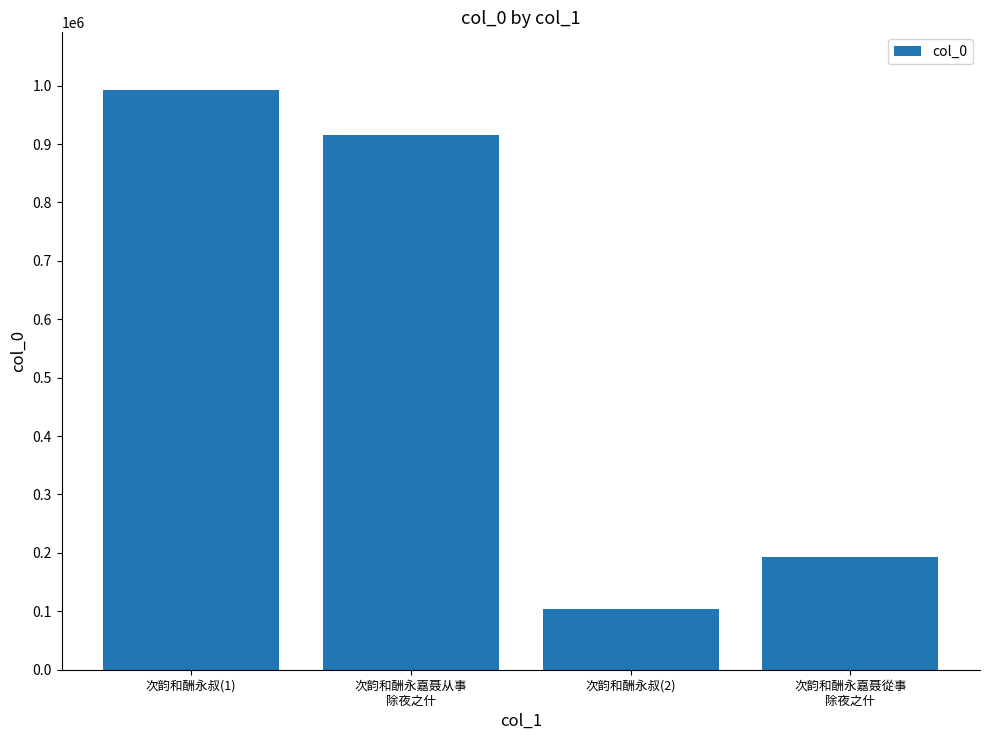

What is the greatest value displayed?

992059